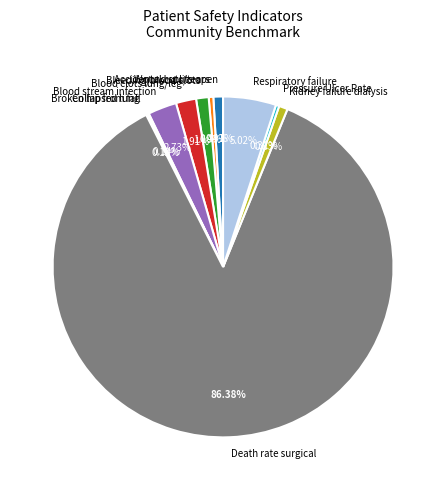

Does Death rate surgical represent more than half of the total?

Yes